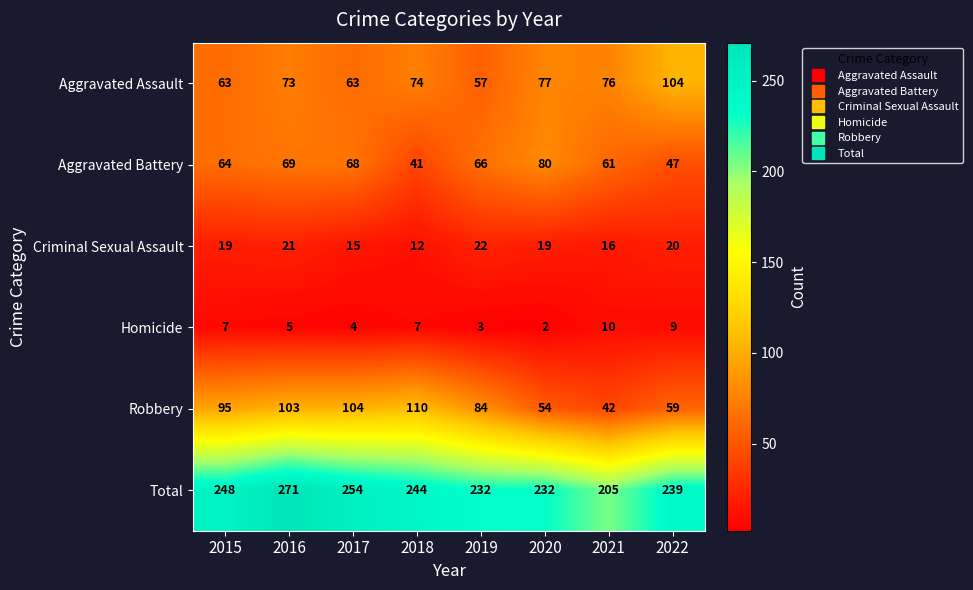

At which label does Robbery reach its peak?

2018